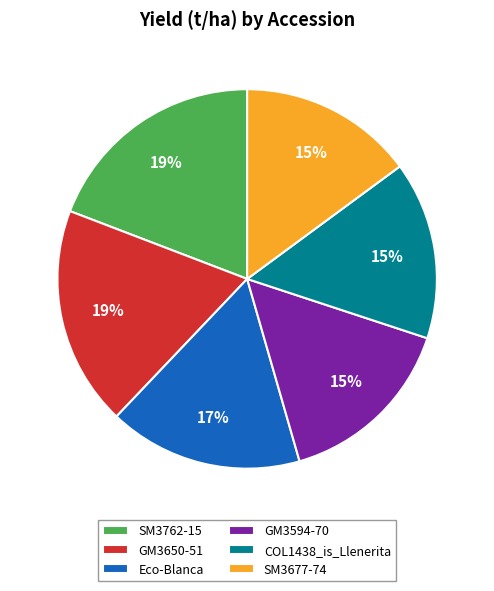

To the nearest percent, what is the difference between the largest and smallest slice percentages?

4%